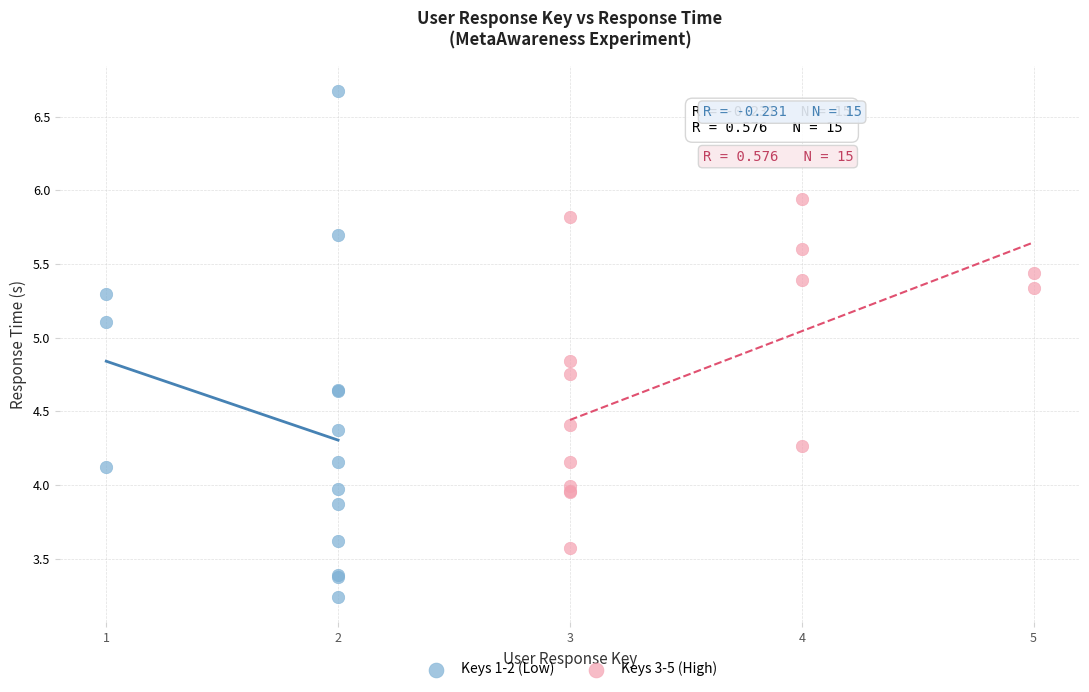

Which series contains the highest Y value?

Keys 1-2 (Low)